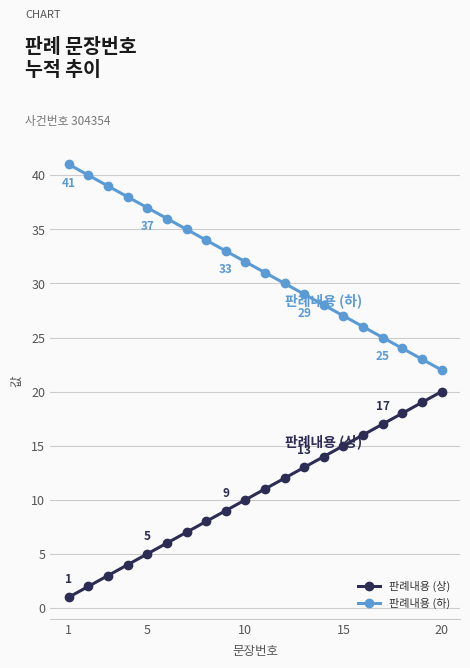

List the series in order of their peak value, lowest first.

판례내용 (상), 판례내용 (하)